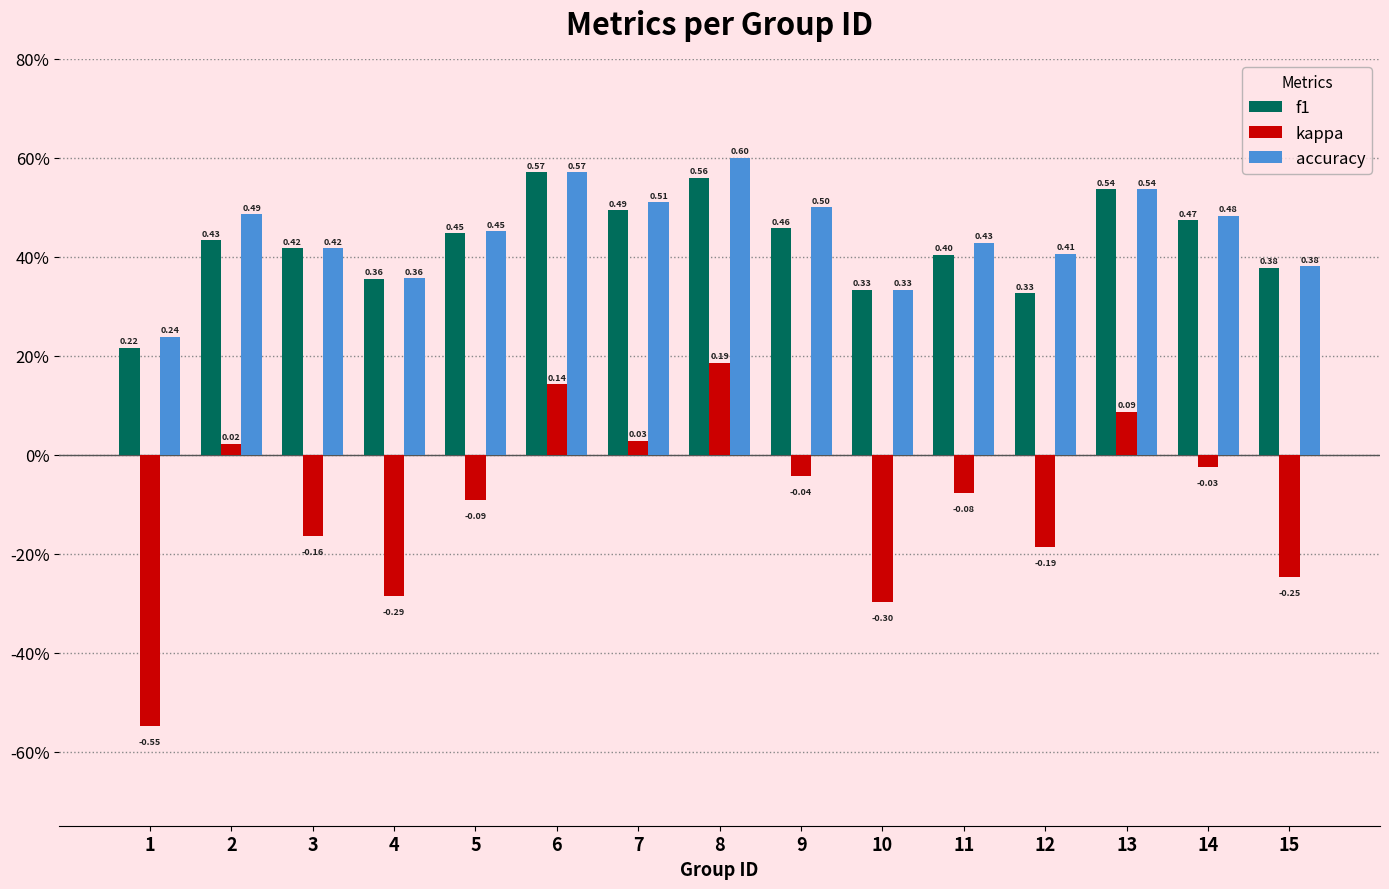

Does the chart contain any negative values?

Yes